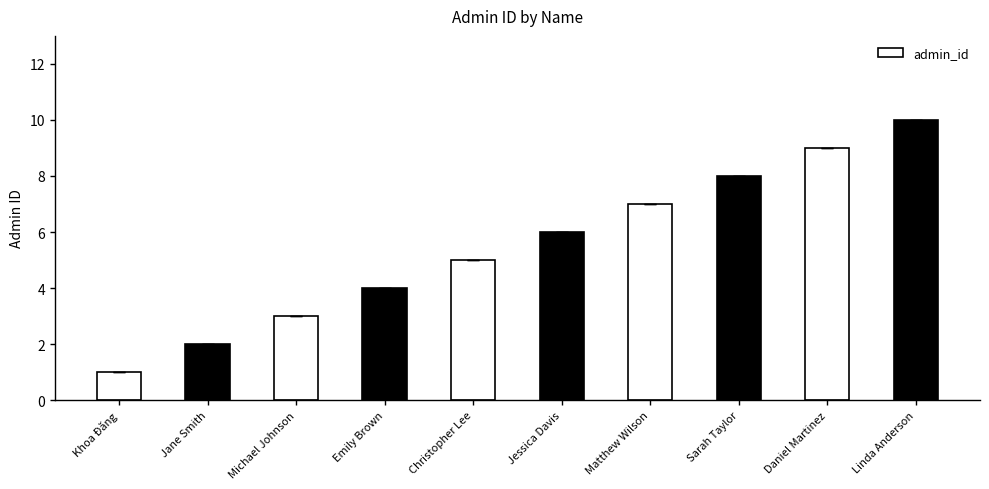

How many bars are there in total?

10